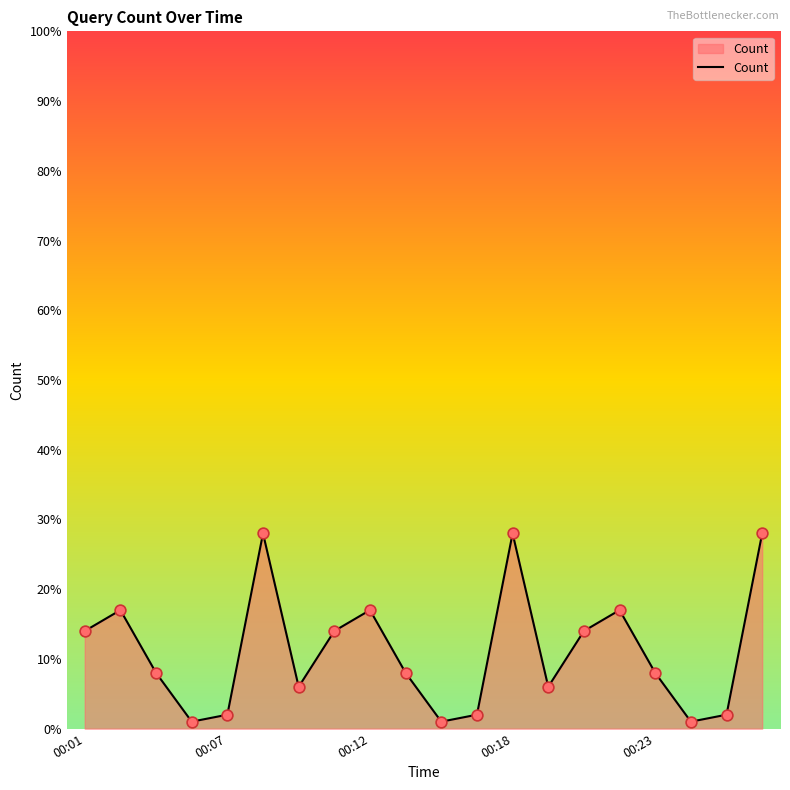

What is the maximum value shown in the chart?

28